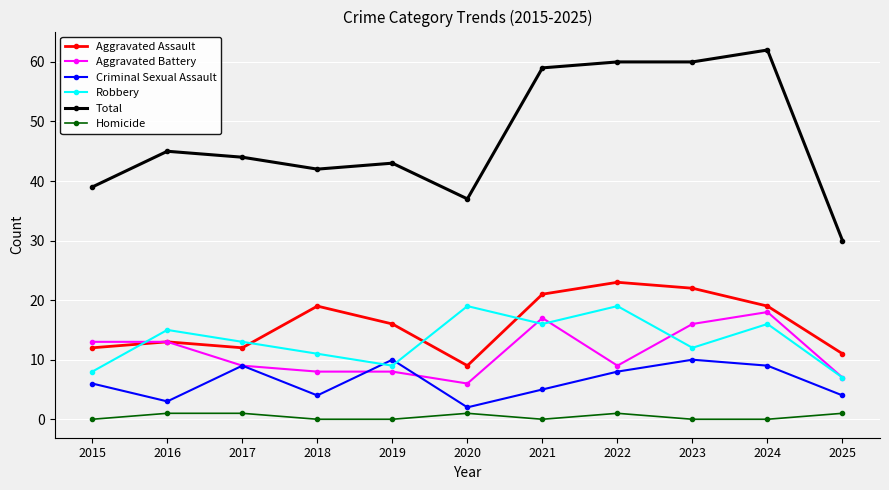

What is the sum of all Robbery values?

145